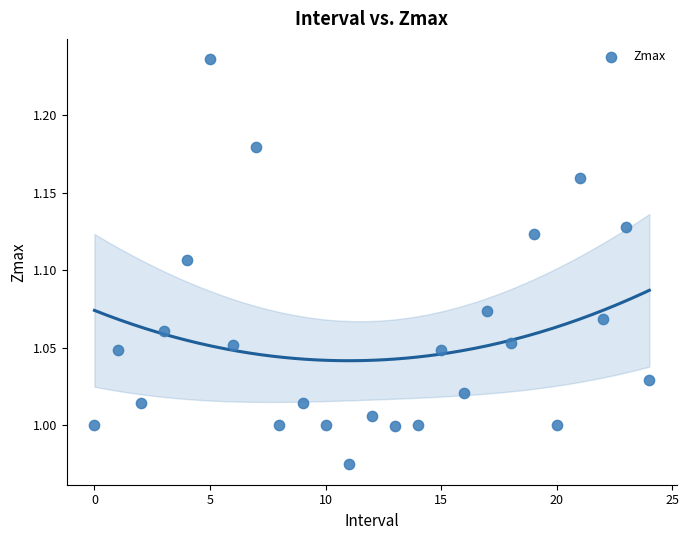

What is the range of Y values (max minus min)?

0.3